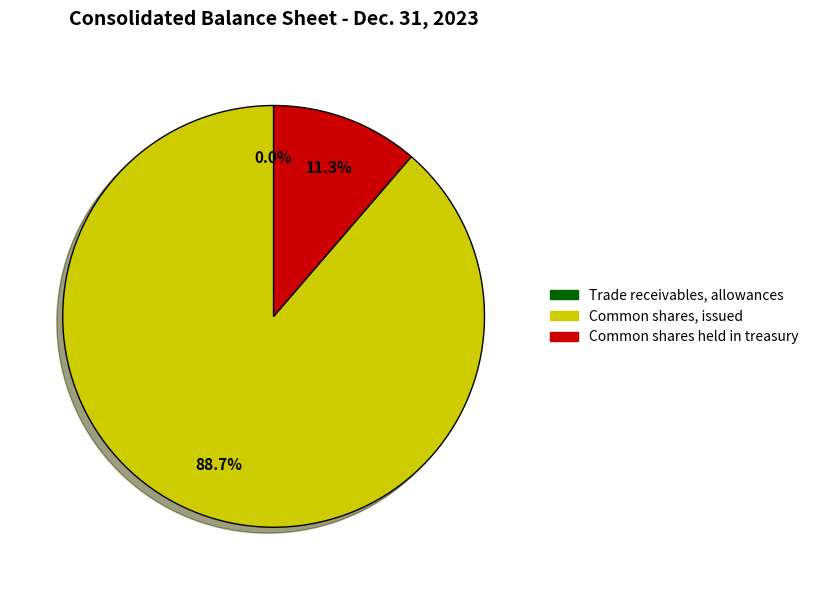

How much of the chart is everything except Common shares held in treasury?

88.7%